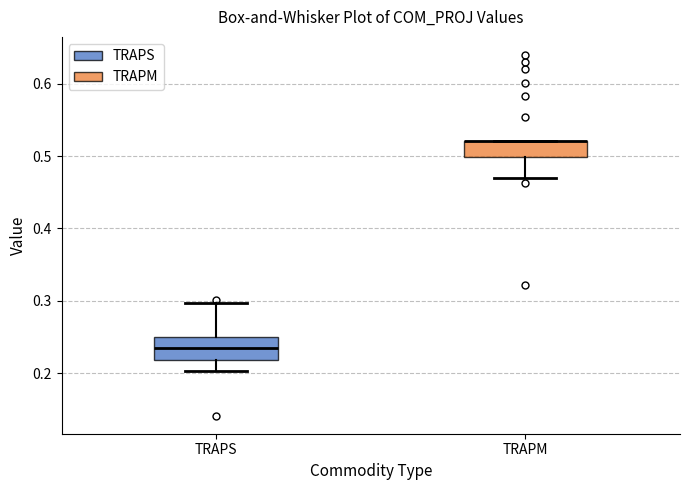

Reading left to right, transcribe this box plot: for each box, give where its median line is, the range the box spans, and where its two whiskers end, as read against the y-axis. The values are not printed on the chart, so give them approximately, as read against the axis.

TRAPS: median 0.23, box 0.22 to 0.25, whiskers 0.20 to 0.30
TRAPM: median 0.52 (drawn on the box's upper edge), box 0.50 to 0.52, whiskers 0.47 to 0.52